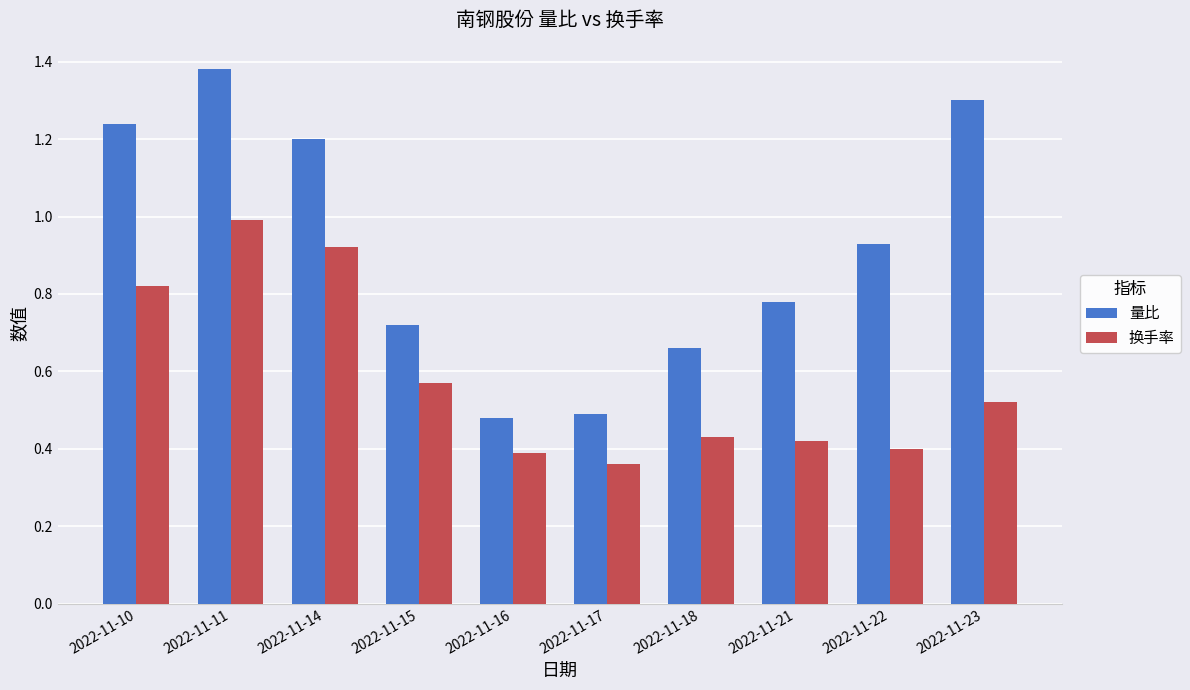

List the series in order of their peak value, highest first.

量比, 换手率